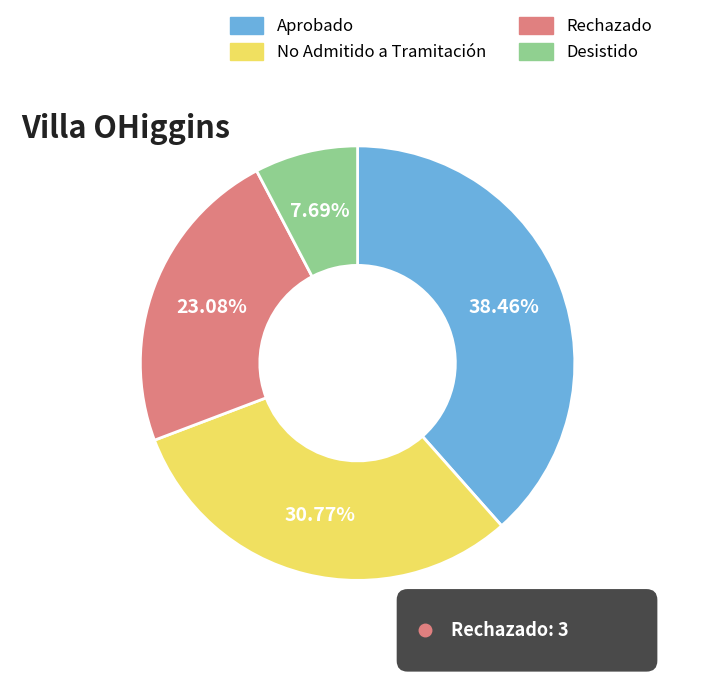

To the nearest percent, what percentage of the pie is Aprobado?

38%